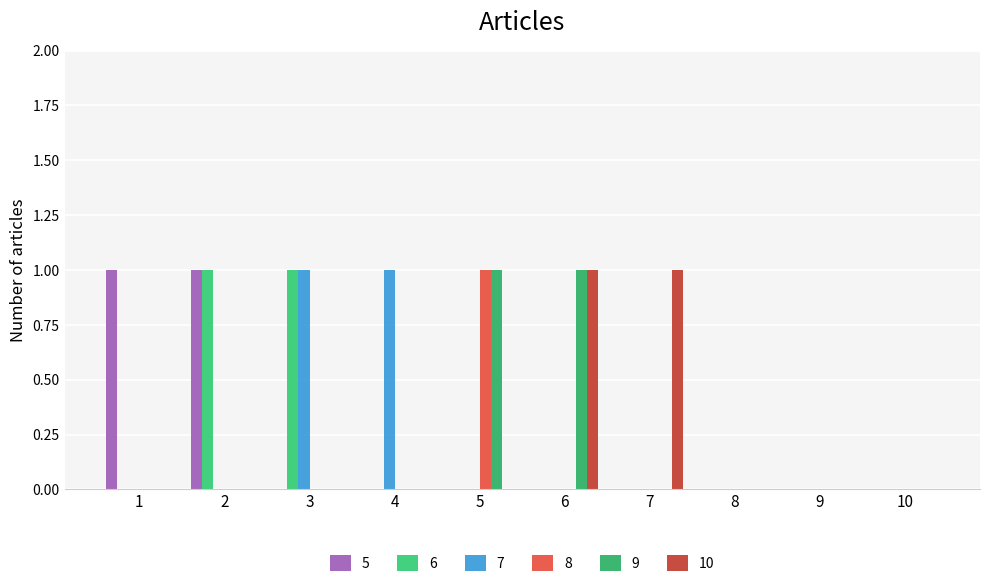

Reading left to right, transcribe all the data shown in this chart.

5: 1	1	0	0	0	0	0	0	0	0
6: 0	1	1	0	0	0	0	0	0	0
7: 0	0	1	1	0	0	0	0	0	0
8: 0	0	0	0	1	0	0	0	0	0
9: 0	0	0	0	1	1	0	0	0	0
10: 0	0	0	0	0	1	1	0	0	0